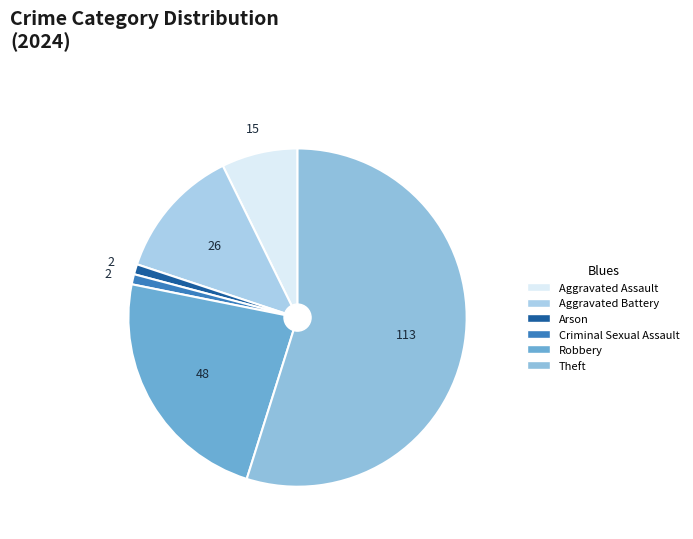

Count the number of slices in the pie.

6